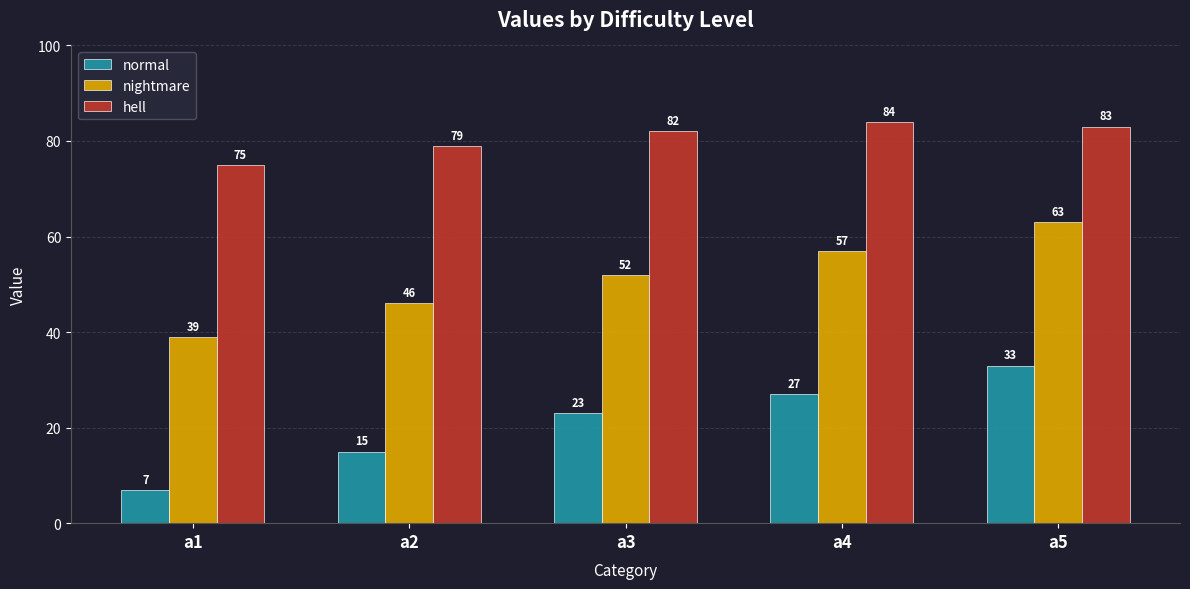

What is the sum of all hell values?

403